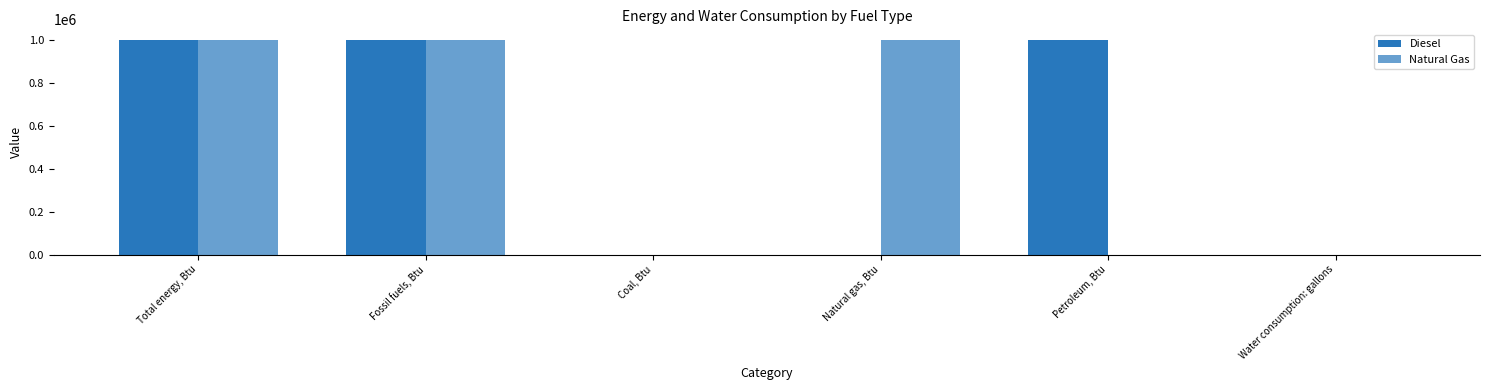

How many categories are shown in the chart?

6